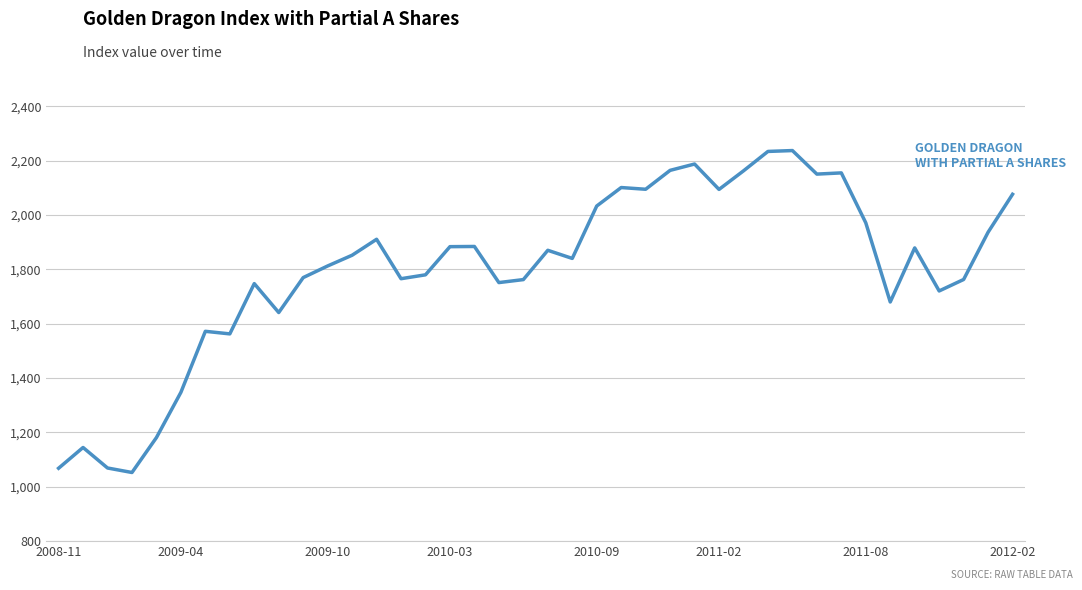

How many values exceed 1851?

20